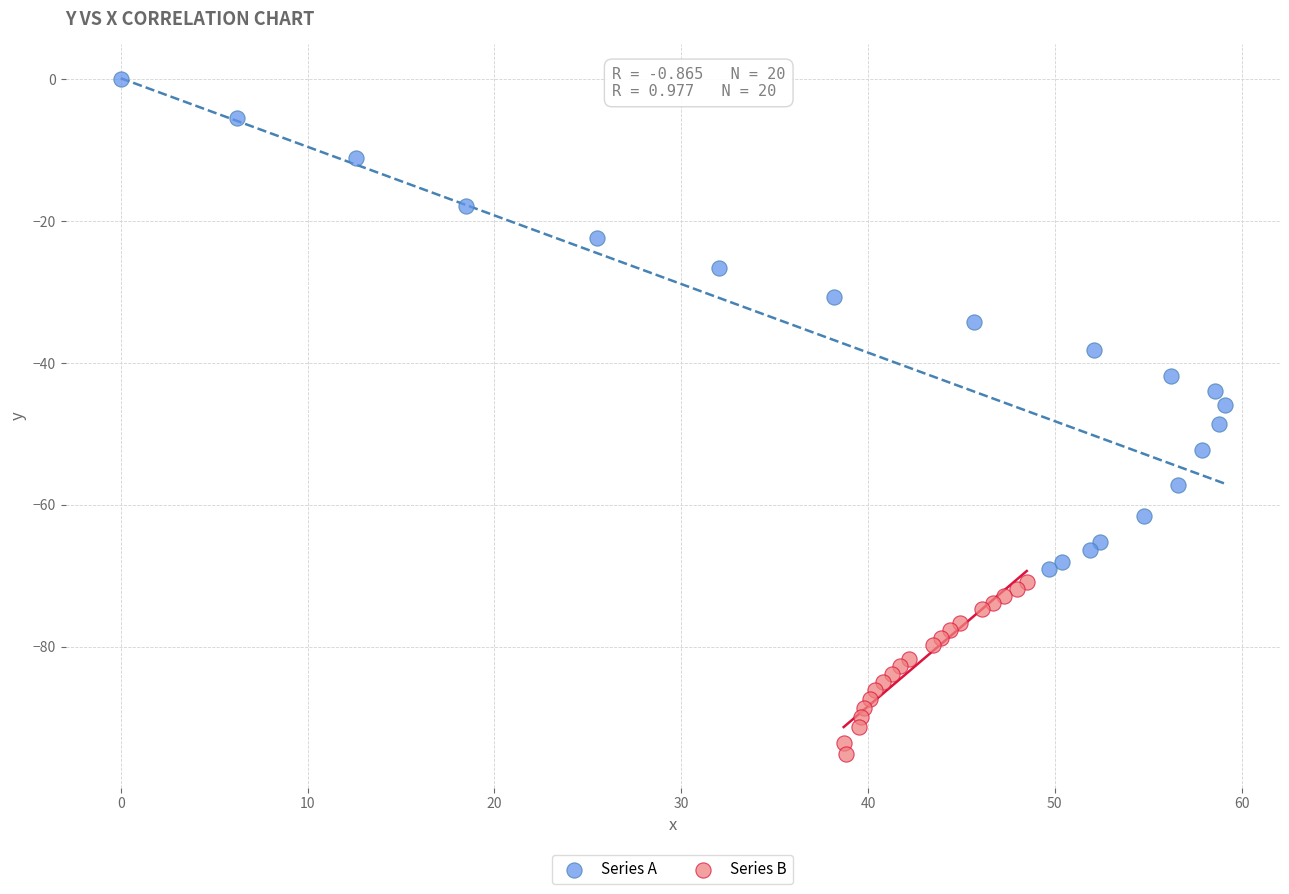

Which series reaches the minimum Y coordinate?

Series B